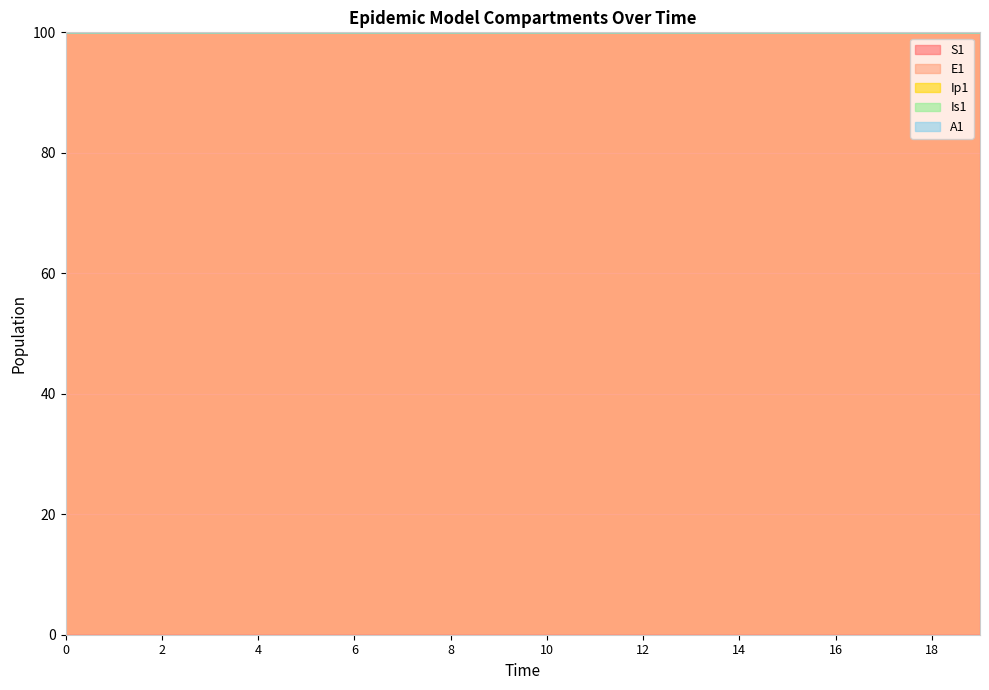

At which label does A1 reach its minimum?

19